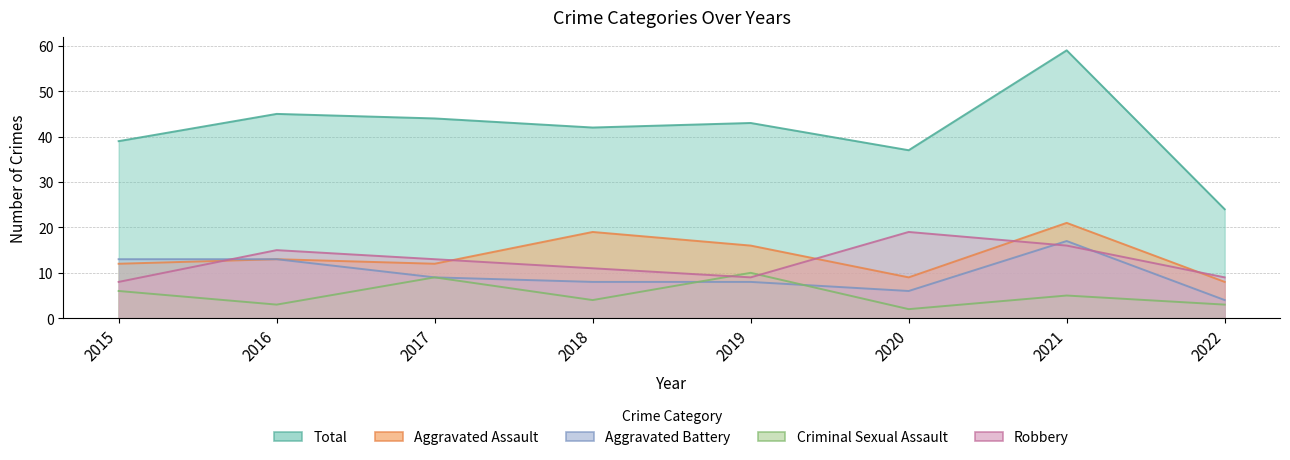

Reading left to right, what are all the values shown in this chart?

Aggravated Assault: 12	13	12	19	16	9	21	8
Aggravated Battery: 13	13	9	8	8	6	17	4
Criminal Sexual Assault: 6	3	9	4	10	2	5	3
Robbery: 8	15	13	11	9	19	16	9
Total: 39	45	44	42	43	37	59	24